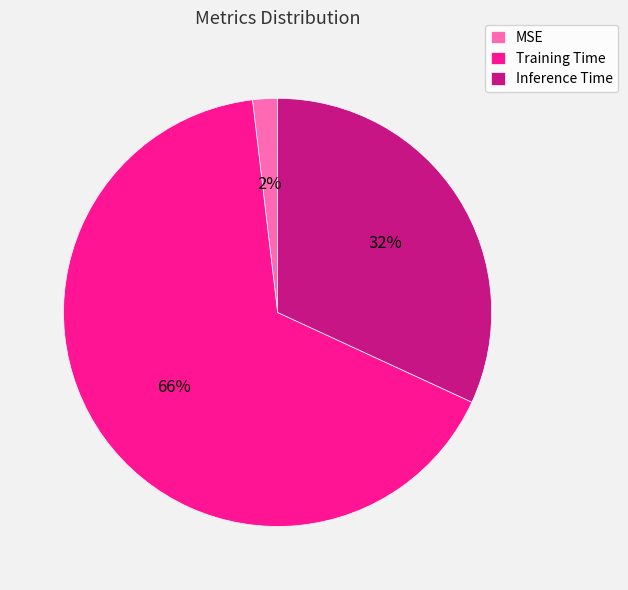

How many slices are in this pie chart?

3